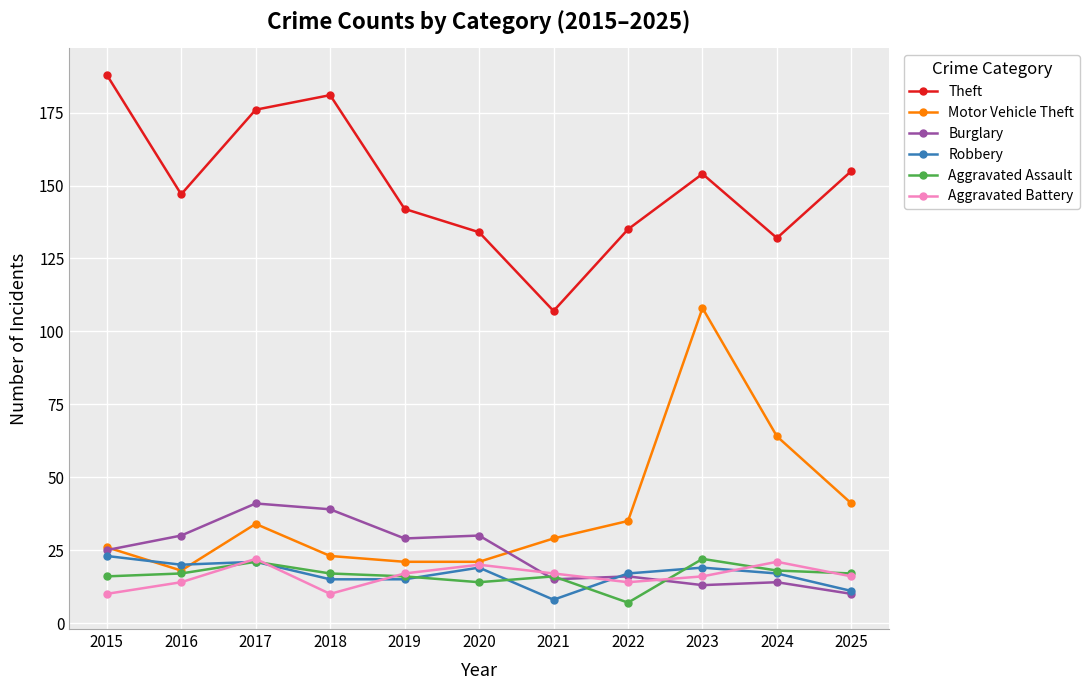

After their last crossing, which series has the higher values: Aggravated Battery or Burglary?

Aggravated Battery